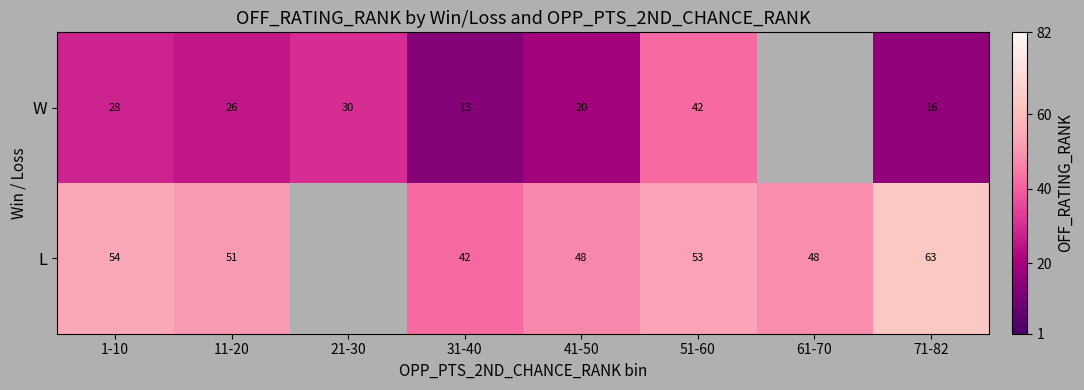

Rank the series at 31-40 from highest to lowest value.

L, W